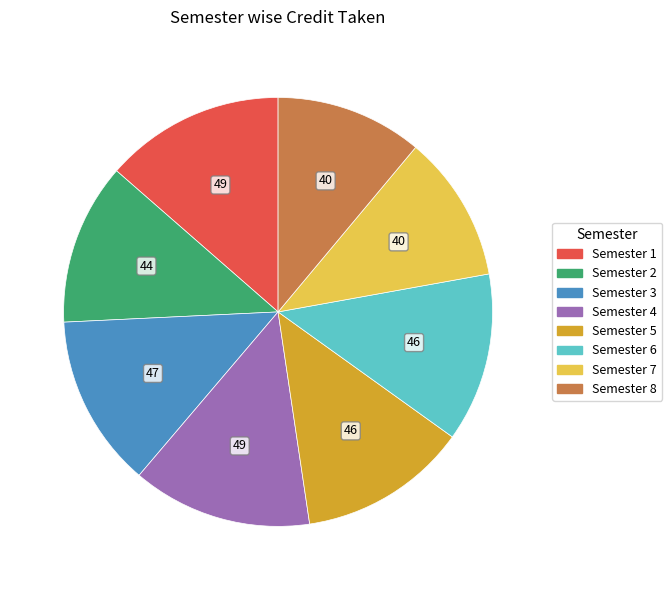

Which has a higher value, Semester 5 or Semester 8?

Semester 5